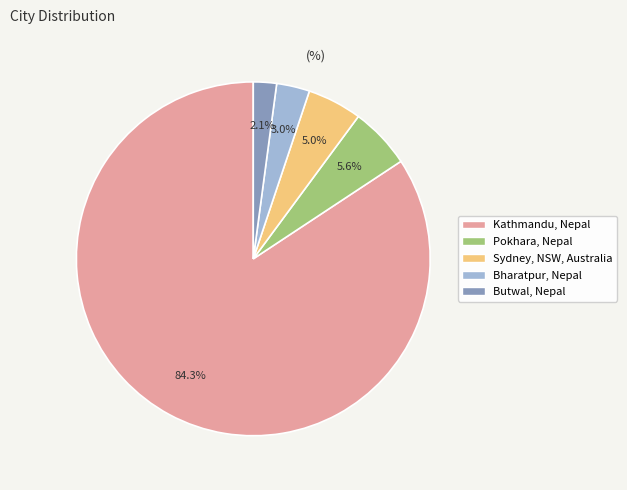

Rank the categories by value from highest to lowest.

Kathmandu, Nepal, Pokhara, Nepal, Sydney, NSW, Australia, Bharatpur, Nepal, Butwal, Nepal